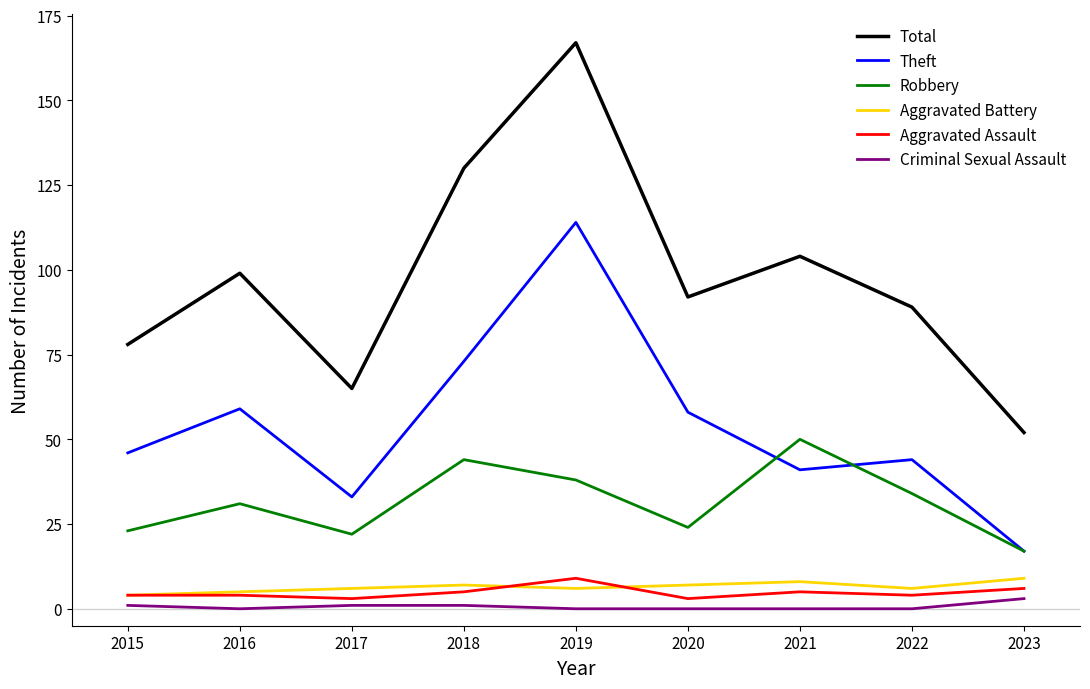

Reading left to right, transcribe all the data shown in this chart.

Total: 2015=78	2016=99	2017=65	2018=130	2019=167	2020=92	2021=104	2022=89	2023=52
Theft: 2015=46	2016=59	2017=33	2018=73	2019=114	2020=58	2021=41	2022=44	2023=17
Robbery: 2015=23	2016=31	2017=22	2018=44	2019=38	2020=24	2021=50	2022=34	2023=17
Aggravated Battery: 2015=4	2016=5	2017=6	2018=7	2019=6	2020=7	2021=8	2022=6	2023=9
Aggravated Assault: 2015=4	2016=4	2017=3	2018=5	2019=9	2020=3	2021=5	2022=4	2023=6
Criminal Sexual Assault: 2015=1	2016=0	2017=1	2018=1	2019=0	2020=0	2021=0	2022=0	2023=3